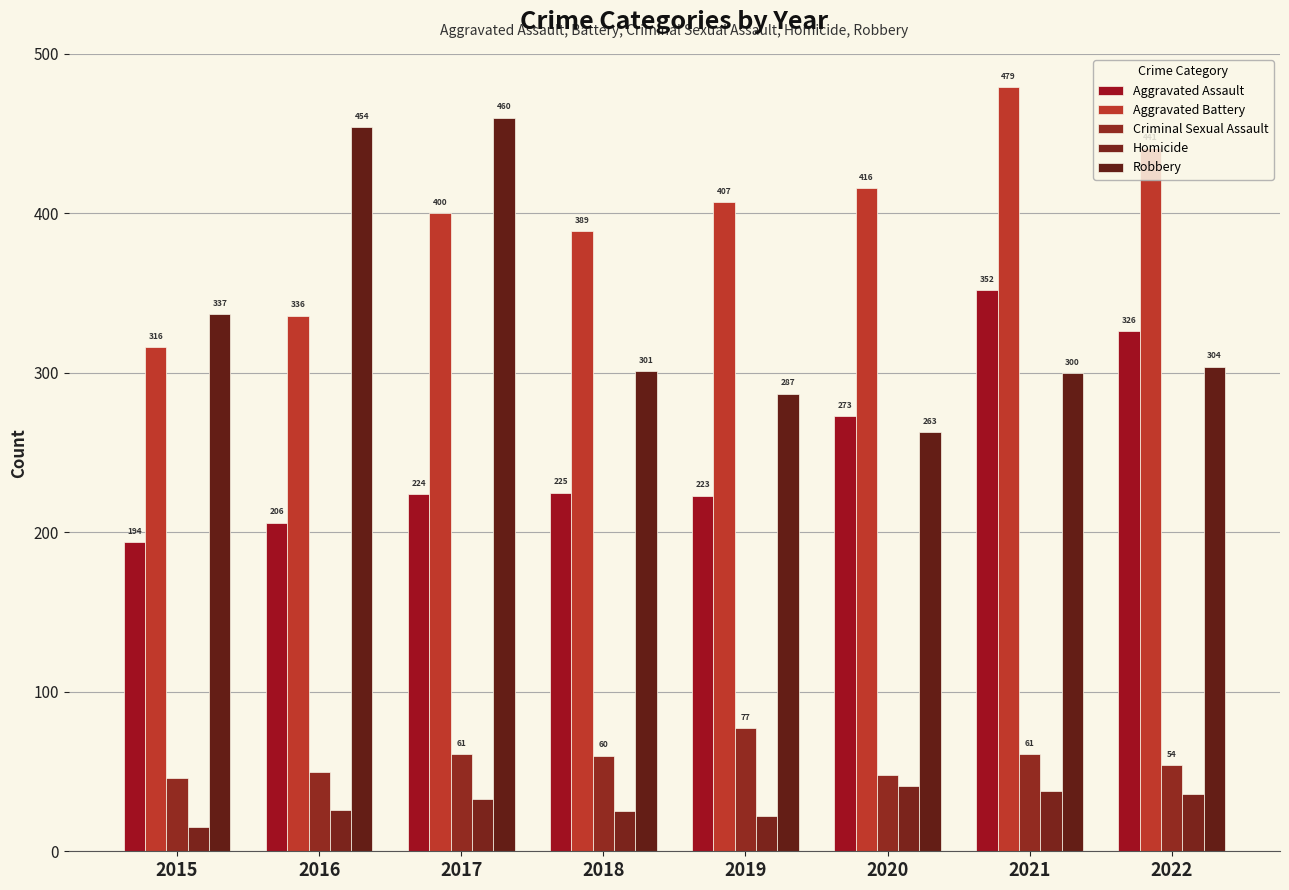

What is the value of the Homicide bar at the 1st from the left?

15